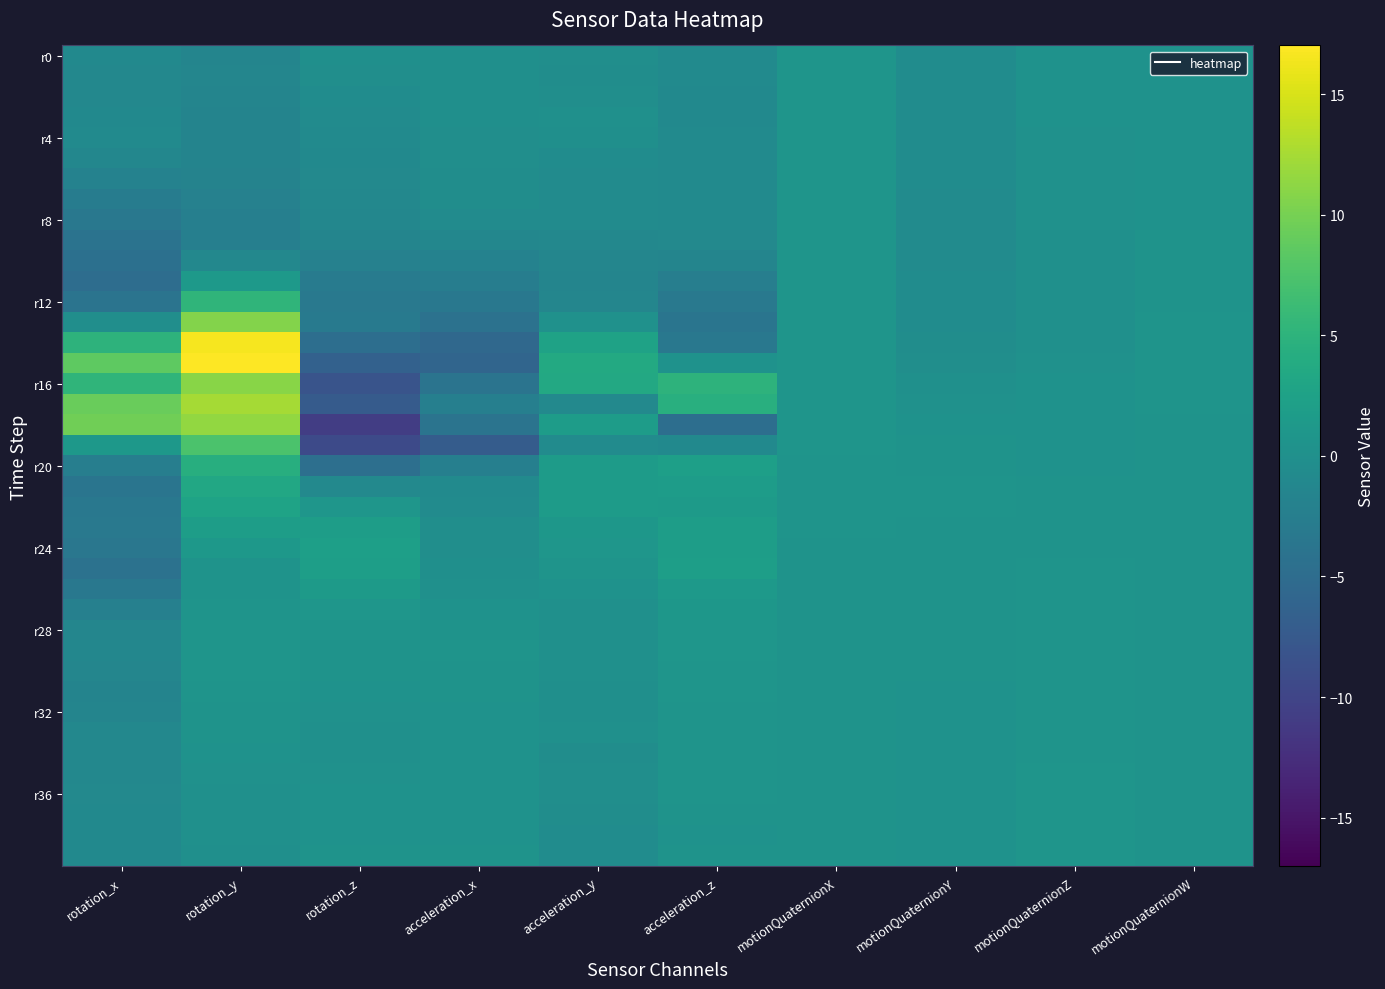

What is the spread (max minus min) of values at motionQuaternionY?

1.1